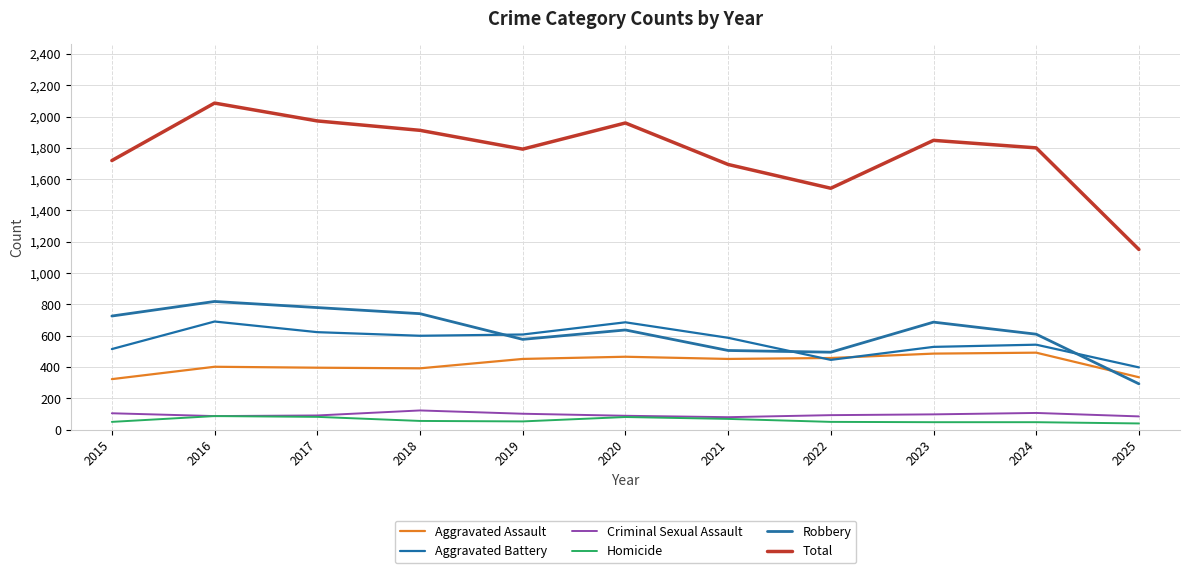

Is the value of Total at 2020 greater than the value of Criminal Sexual Assault at 2017?

Yes